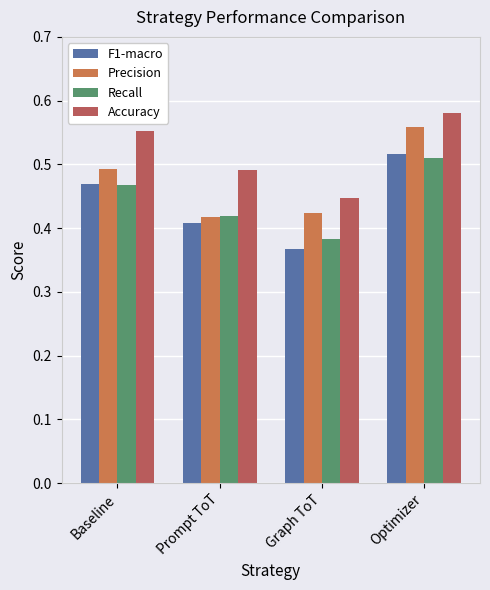

What is the maximum value for Precision?

0.6